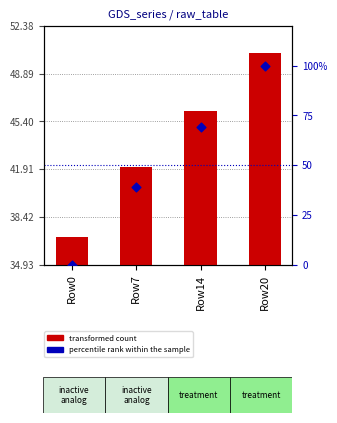

Which series has the widest spread of Y values?

percentile rank within the sample